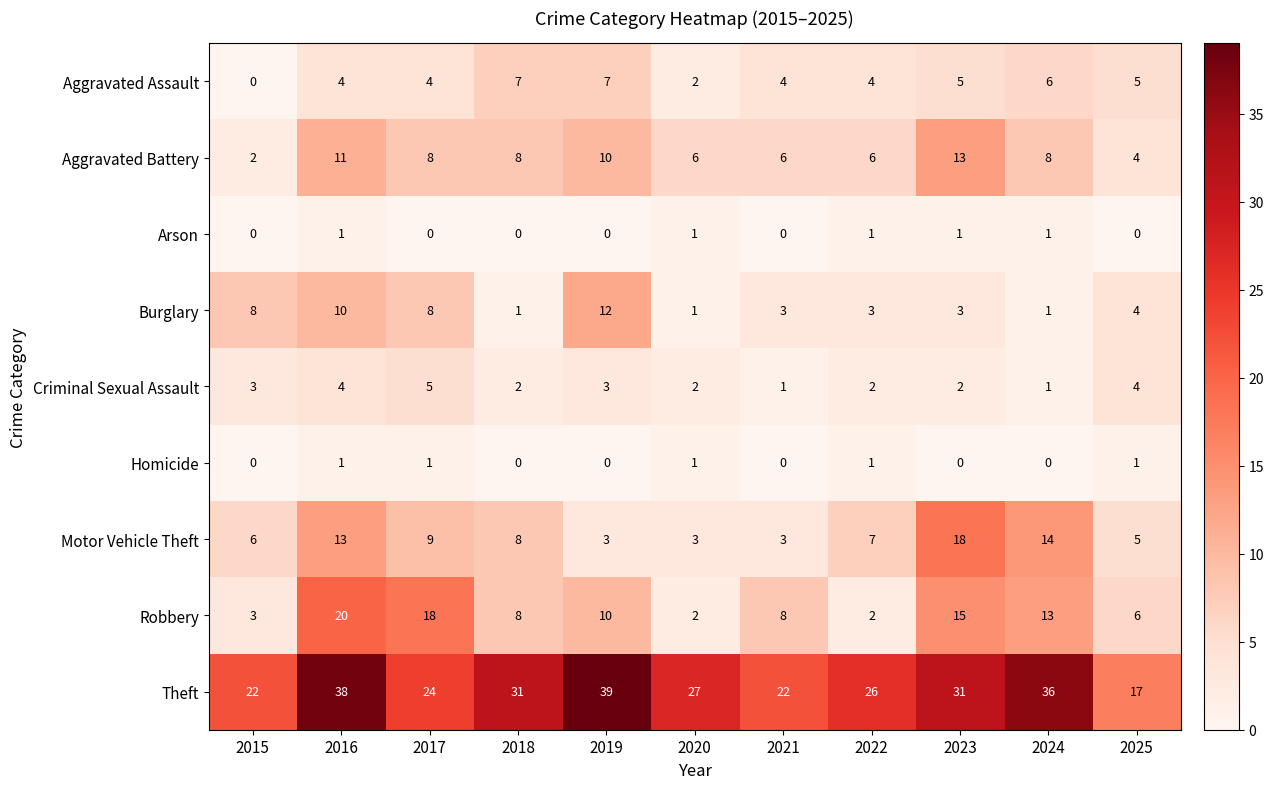

What is the total value across all series at 2023?

88